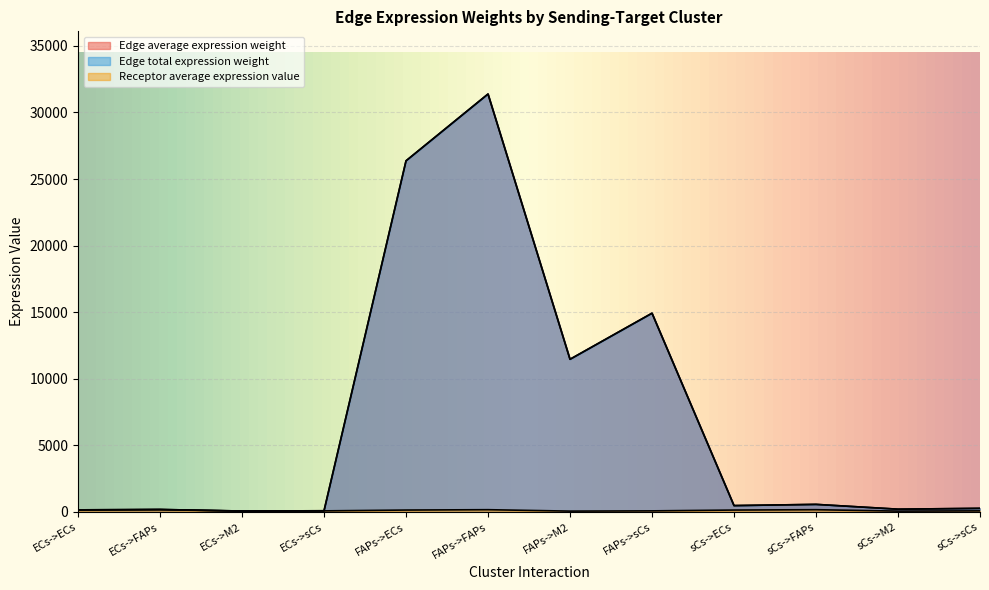

Where is Edge total expression weight nearest to the value 15725?

FAPs->sCs